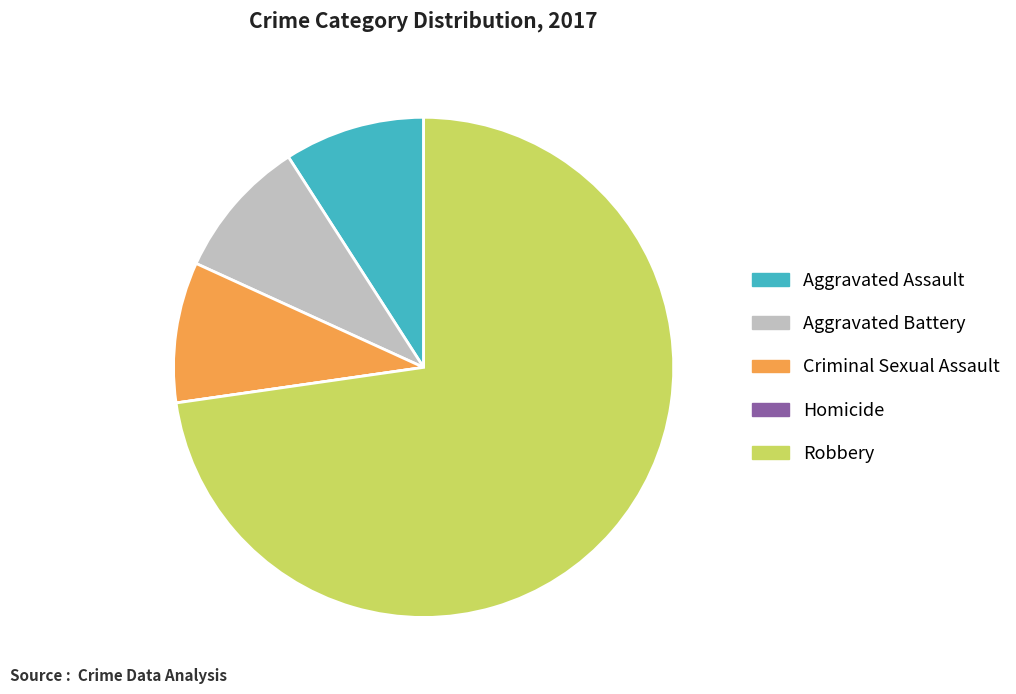

What is the largest slice in the pie chart?

Robbery